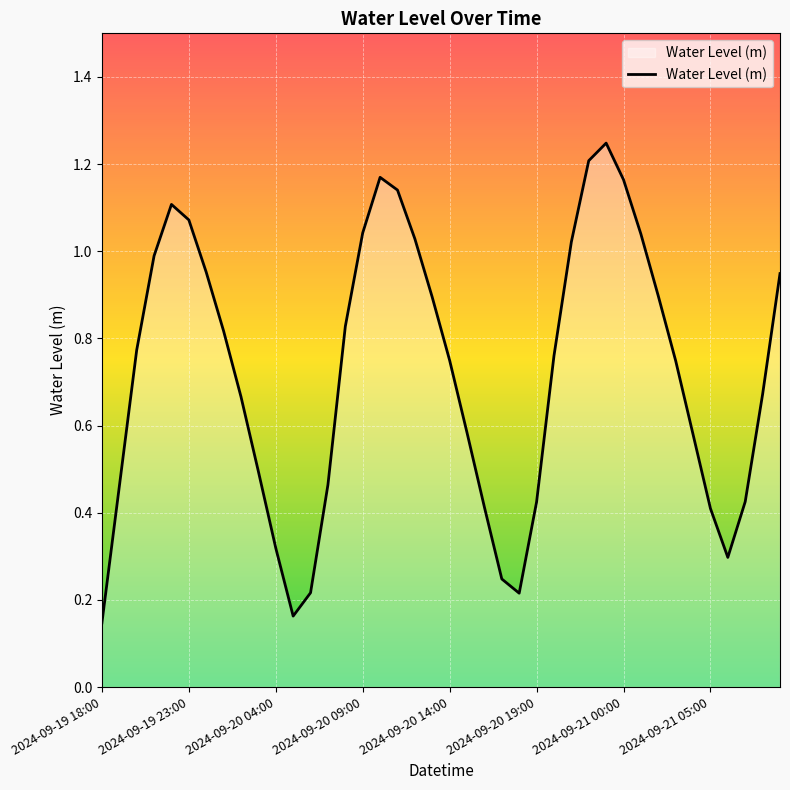

Does the chart display data point markers on the line(s)?

No